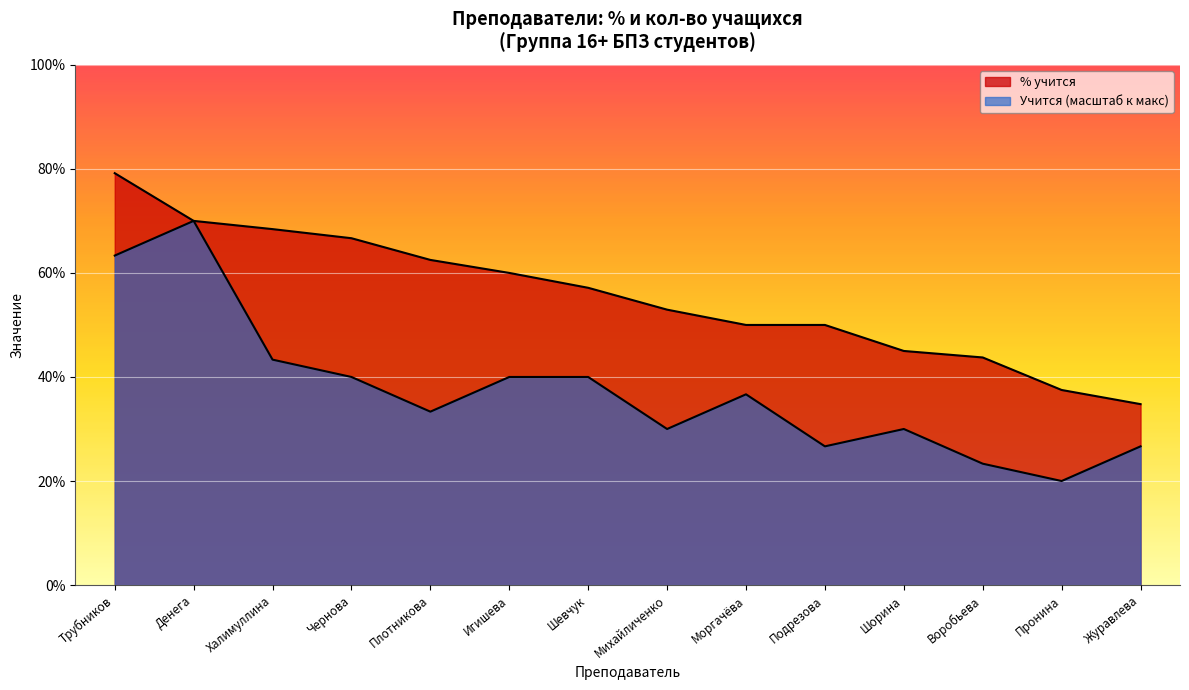

True or false: % учится and Учится intersect in this chart.

False